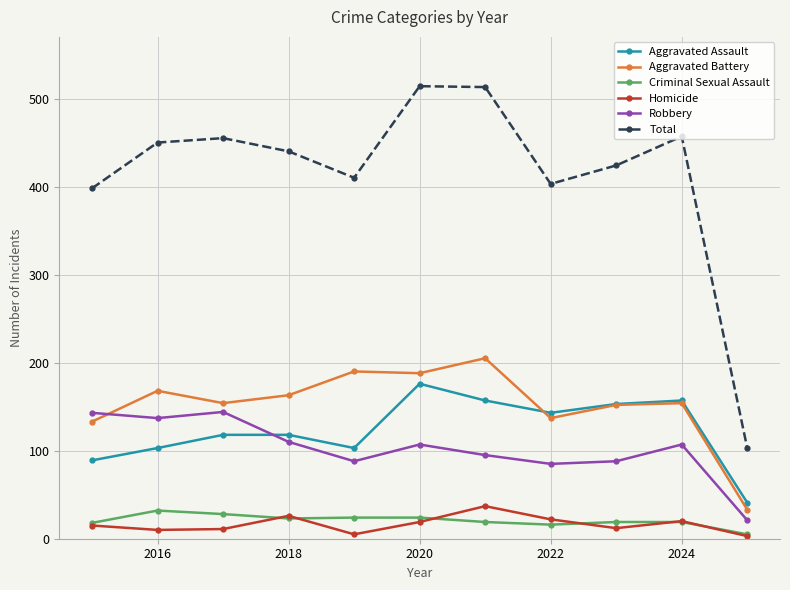

Which series has the widest spread of values?

Total